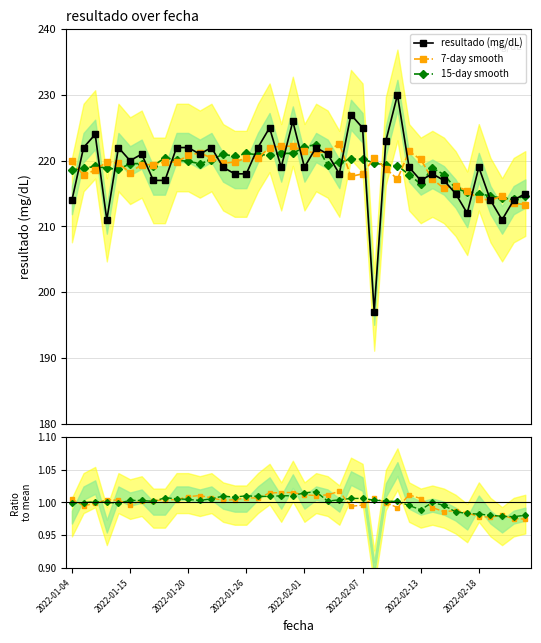

What is the value of the 15-day smooth point at the 9th from the left?

220.4